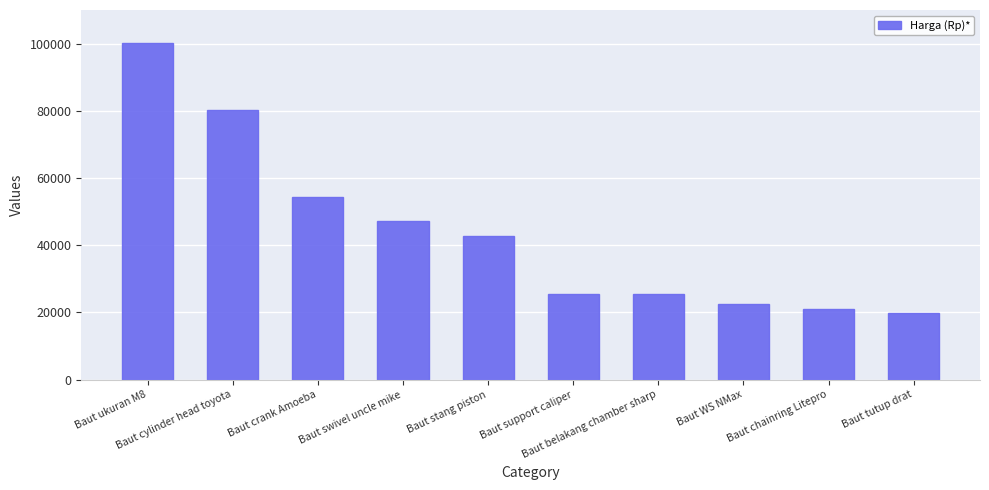

What is the sum of all values?

439000